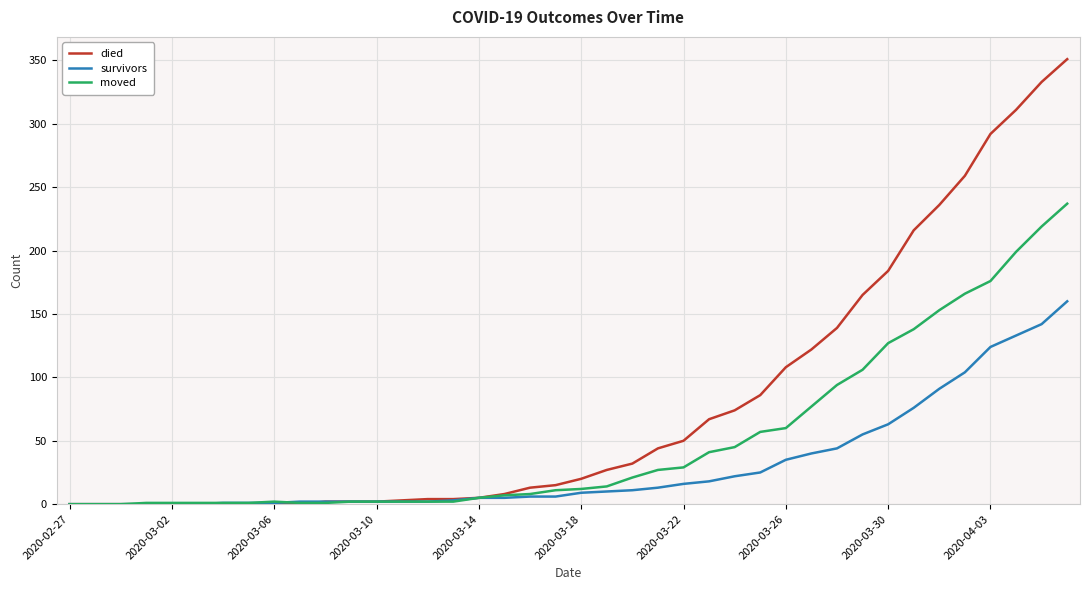

List the series in order of their peak value, highest first.

died, moved, survivors